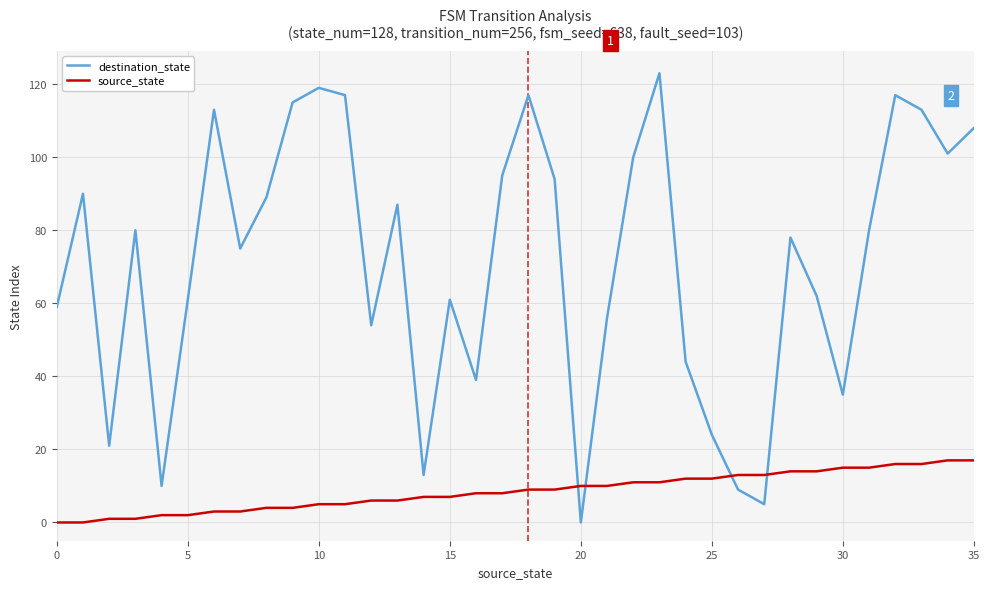

What is the difference between the maximum and minimum values in the source_state series?

17